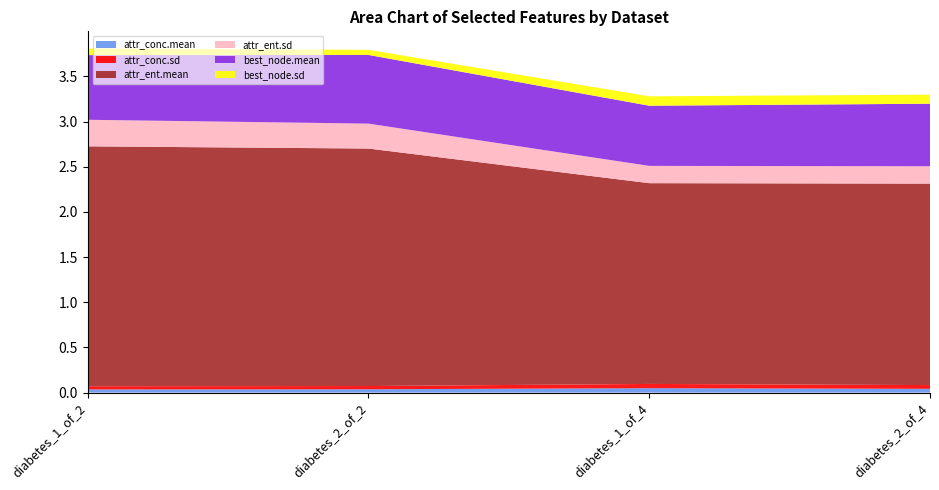

Reading left to right, transcribe all the data shown in this chart.

attr_conc.mean: diabetes_1_of_2=0.0	diabetes_2_of_2=0.0	diabetes_1_of_4=0.0	diabetes_2_of_4=0.0
attr_conc.sd: diabetes_1_of_2=0.0	diabetes_2_of_2=0.0	diabetes_1_of_4=0.0	diabetes_2_of_4=0.0
attr_ent.mean: diabetes_1_of_2=2.7	diabetes_2_of_2=2.6	diabetes_1_of_4=2.2	diabetes_2_of_4=2.2
attr_ent.sd: diabetes_1_of_2=0.3	diabetes_2_of_2=0.3	diabetes_1_of_4=0.2	diabetes_2_of_4=0.2
best_node.mean: diabetes_1_of_2=0.7	diabetes_2_of_2=0.8	diabetes_1_of_4=0.7	diabetes_2_of_4=0.7
best_node.sd: diabetes_1_of_2=0.1	diabetes_2_of_2=0.1	diabetes_1_of_4=0.1	diabetes_2_of_4=0.1